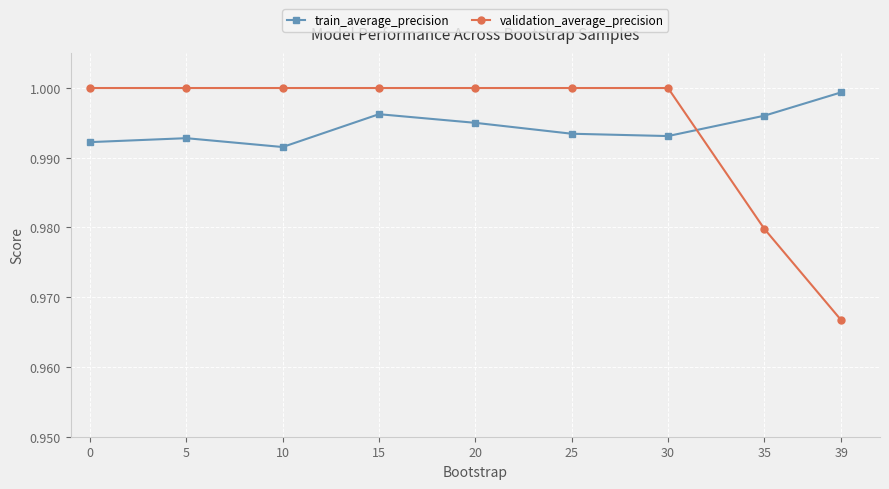

Where is the first local maximum for train_average_precision?

5